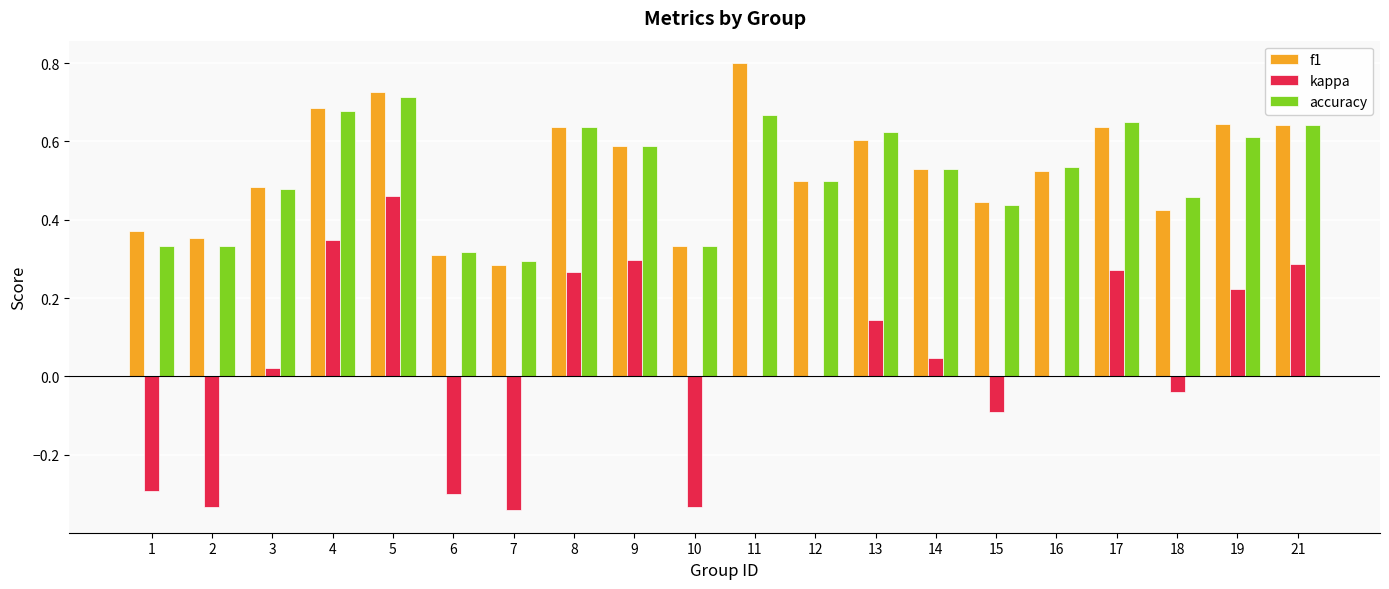

Which category has the highest value in the kappa series?

5